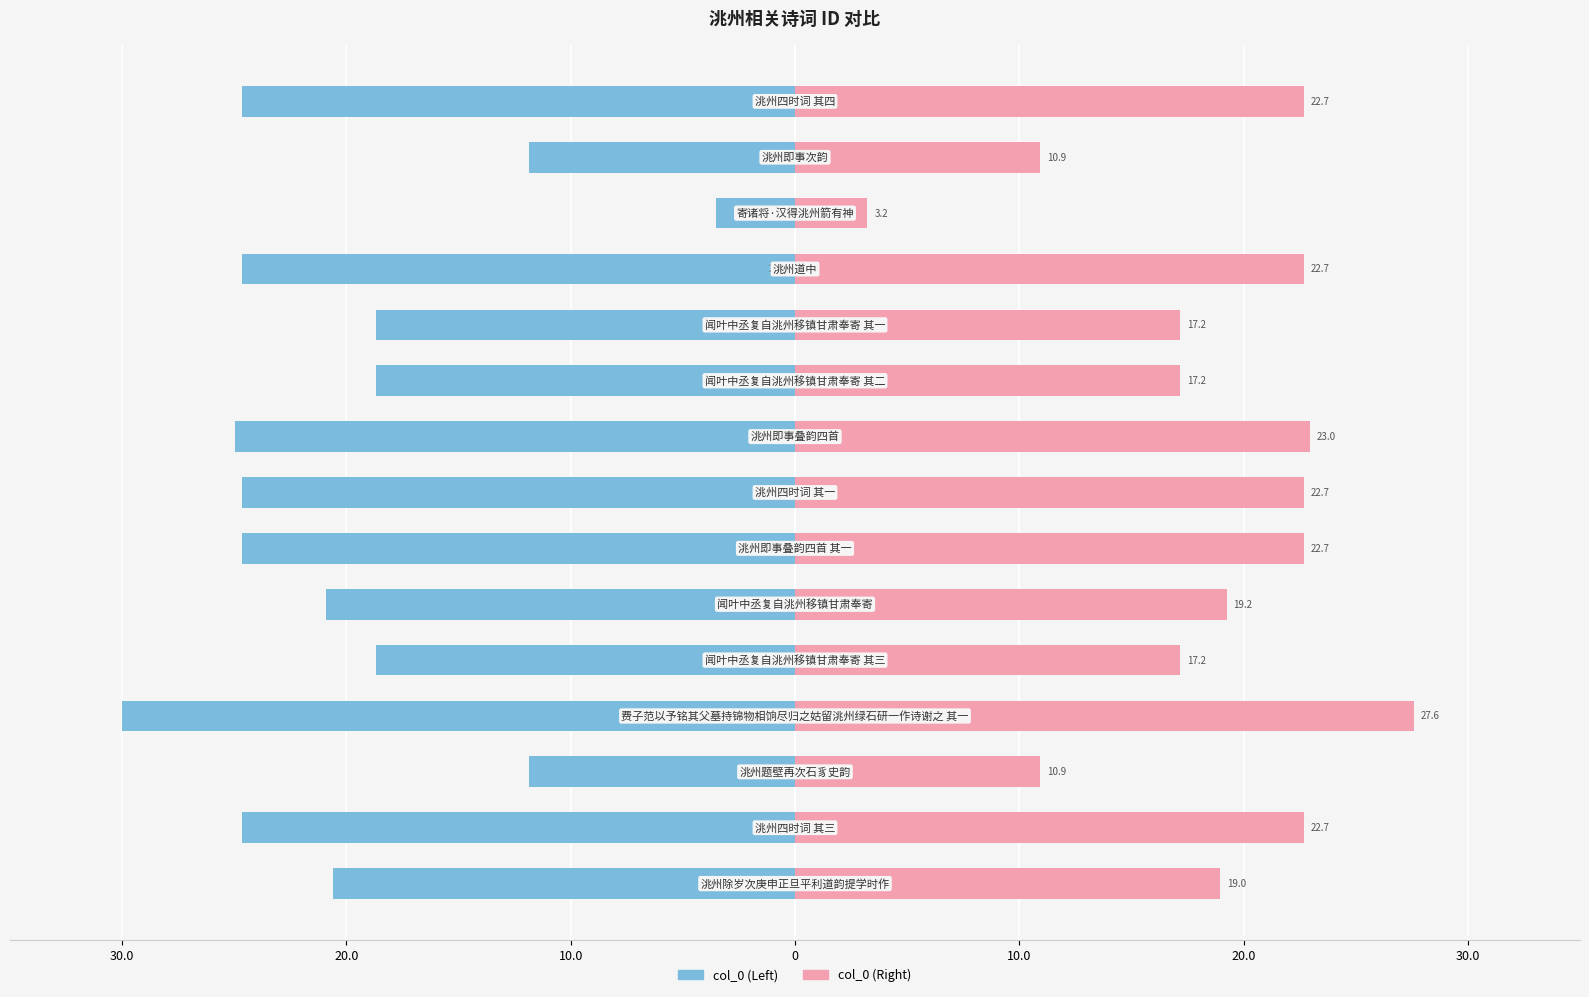

Reading right to left, extract all data points from this chart.

col_0 (Left): -24.6	-11.9	-3.5	-24.6	-18.7	-18.7	-24.9	-24.6	-24.6	-20.9	-18.7	-30.0	-11.9	-24.6	-20.6
col_0 (Right): 22.7	10.9	3.2	22.7	17.2	17.2	23.0	22.7	22.7	19.2	17.2	27.6	10.9	22.7	19.0